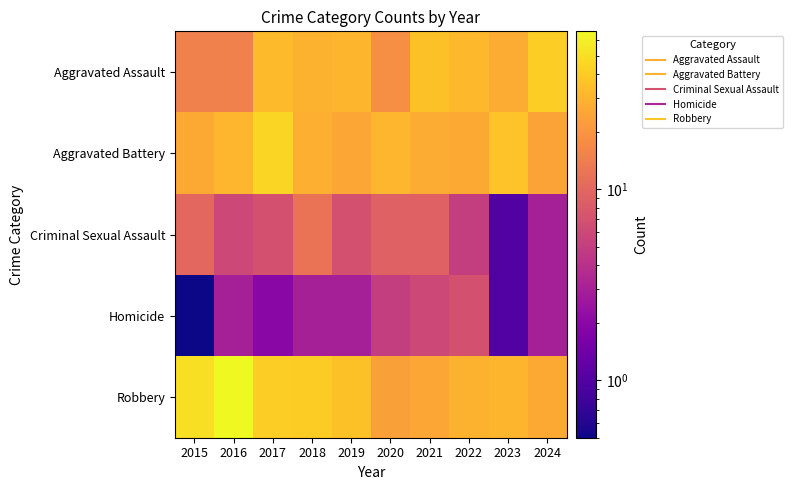

Reading left to right, extract all data points from this chart.

Aggravated Assault: 2015=15.0	2016=15.0	2017=33.0	2018=29.0	2019=30.0	2020=18.0	2021=35.0	2022=32.0	2023=27.0	2024=41.0
Aggravated Battery: 2015=26.0	2016=31.0	2017=44.0	2018=28.0	2019=25.0	2020=31.0	2021=27.0	2022=26.0	2023=36.0	2024=24.0
Criminal Sexual Assault: 2015=10.0	2016=6.0	2017=7.0	2018=12.0	2019=7.0	2020=9.0	2021=9.0	2022=5.0	2023=1.0	2024=3.0
Homicide: 2015=0.0	2016=3.0	2017=2.0	2018=3.0	2019=3.0	2020=5.0	2021=6.0	2022=7.0	2023=1.0	2024=3.0
Robbery: 2015=50.0	2016=67.0	2017=41.0	2018=40.0	2019=35.0	2020=23.0	2021=25.0	2022=29.0	2023=30.0	2024=26.0